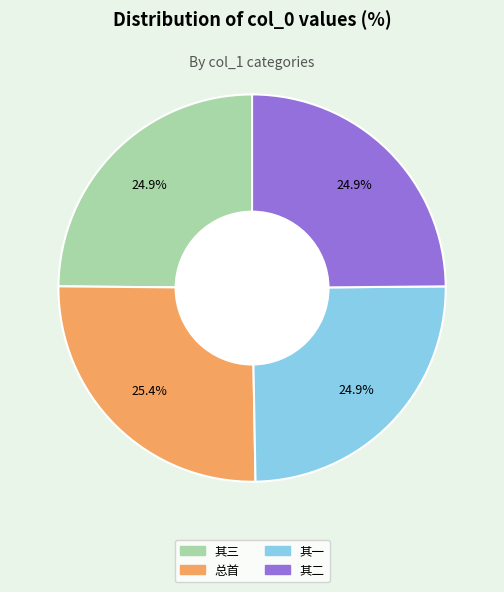

Count the number of slices in the pie.

4